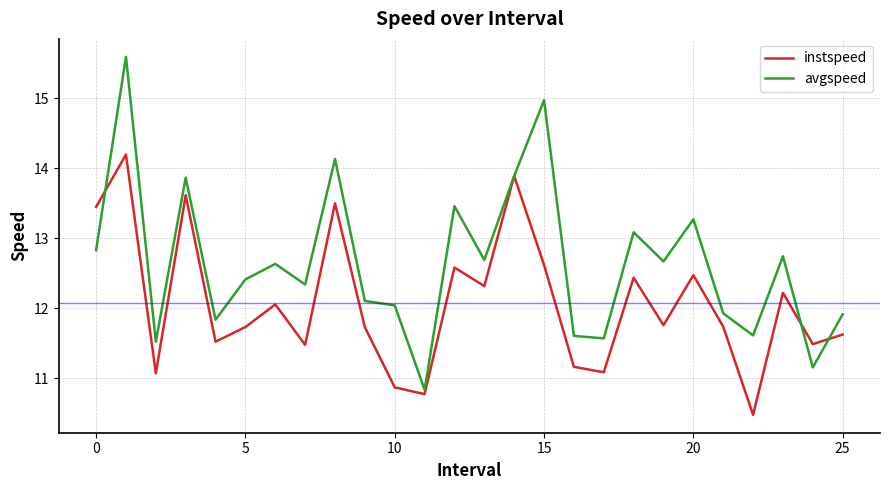

What is the average value of the instspeed series?

12.1